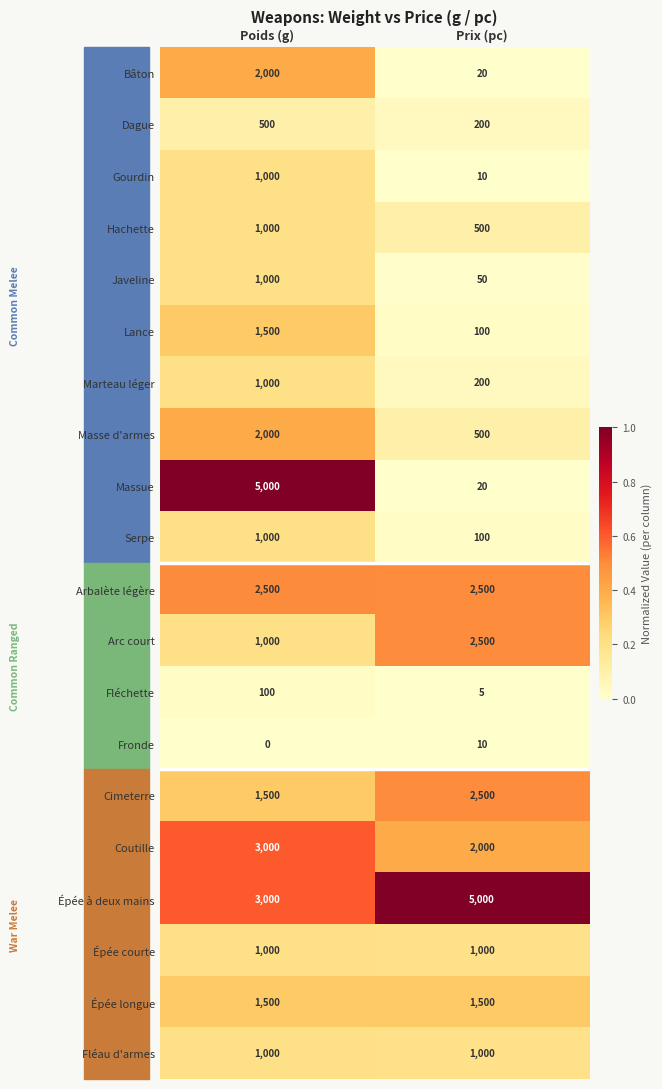

What value does the Arbalète légère series have at Prix (pc)?

2500